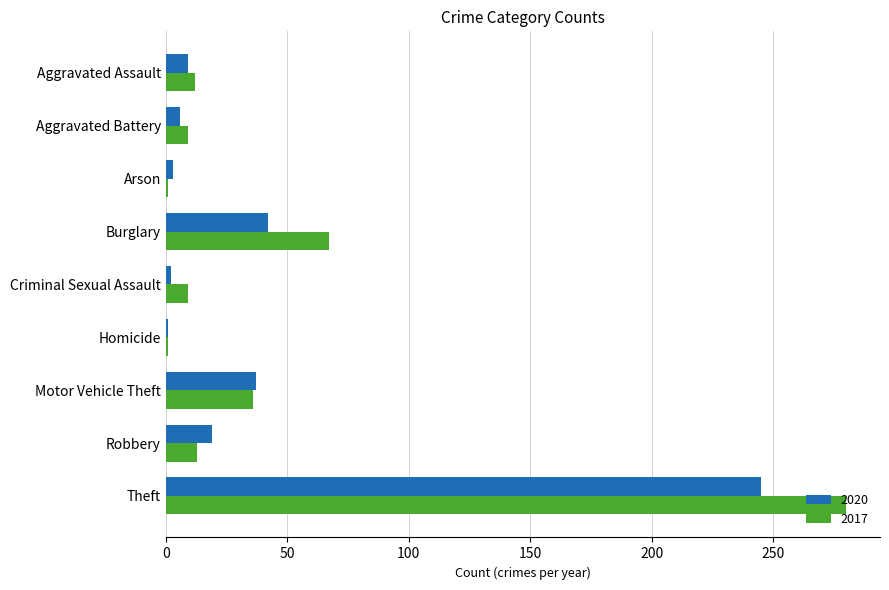

Which series has the widest spread of values?

2017